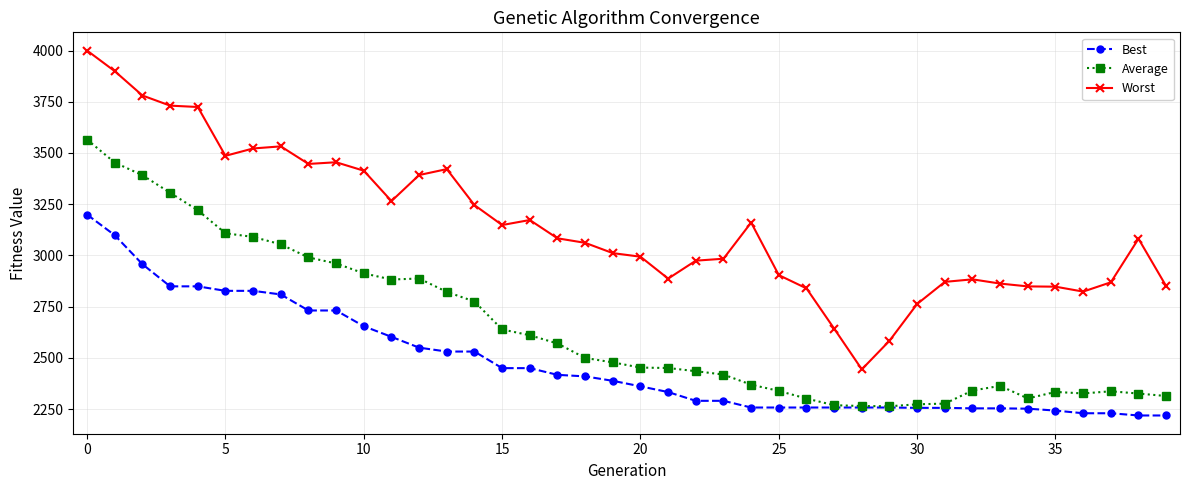

How many data points in Average are above 2478?

20